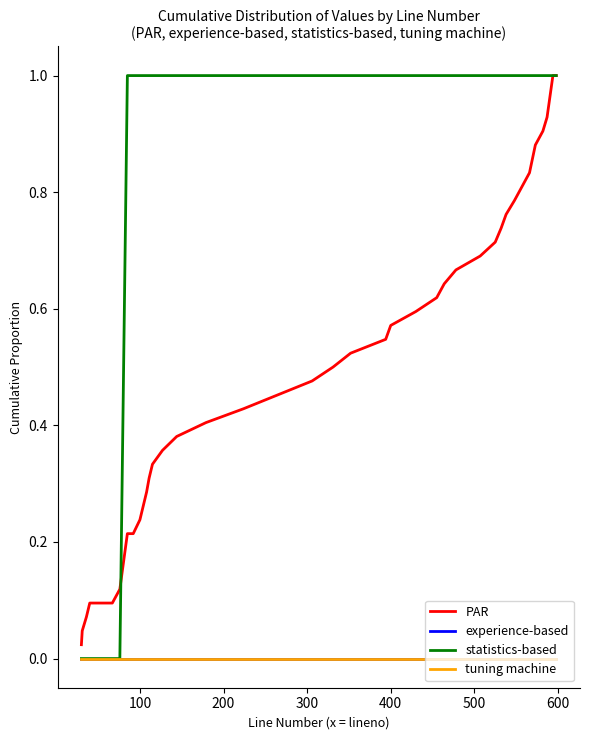

How many lines are shown in the chart?

4